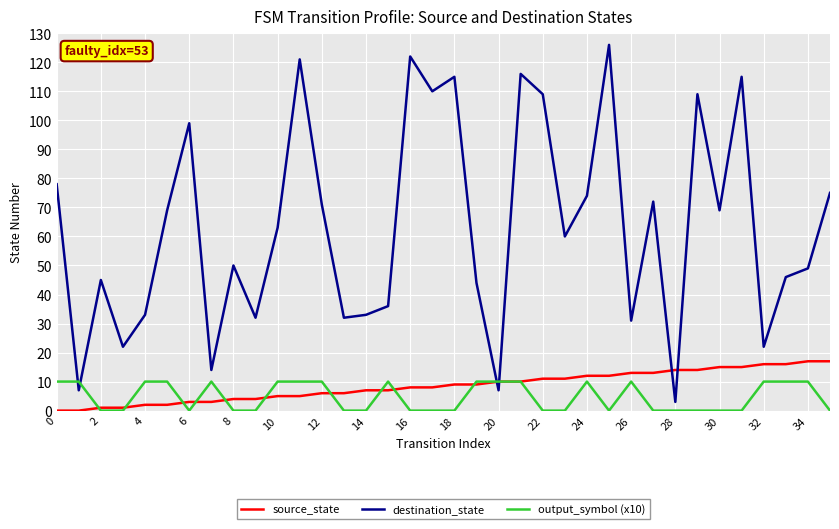

What is the difference between the second highest and minimum values in the source_state series?

17